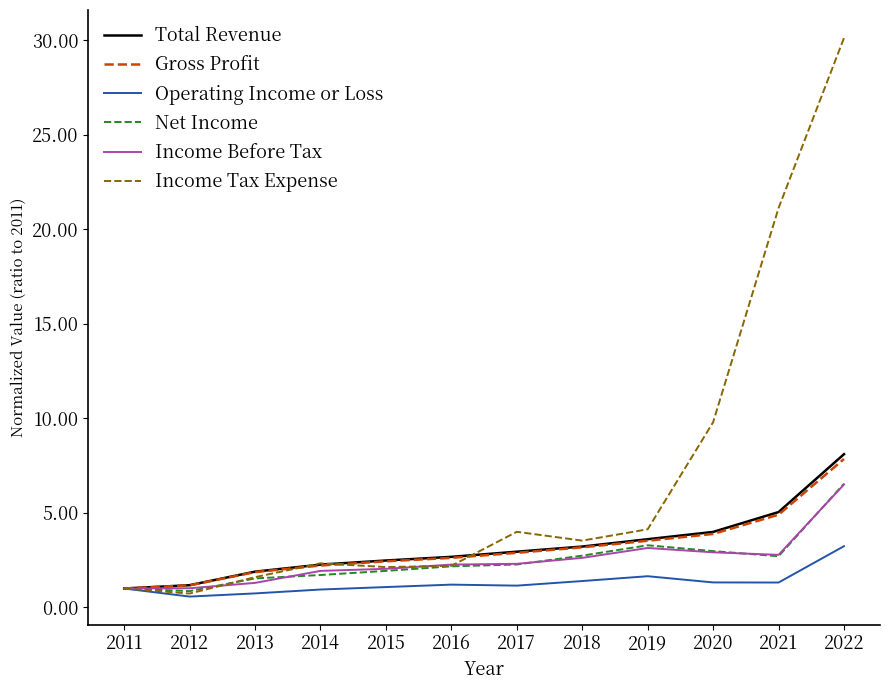

What is the difference between the Gross Profit values at 2011 and 2014?

1.2